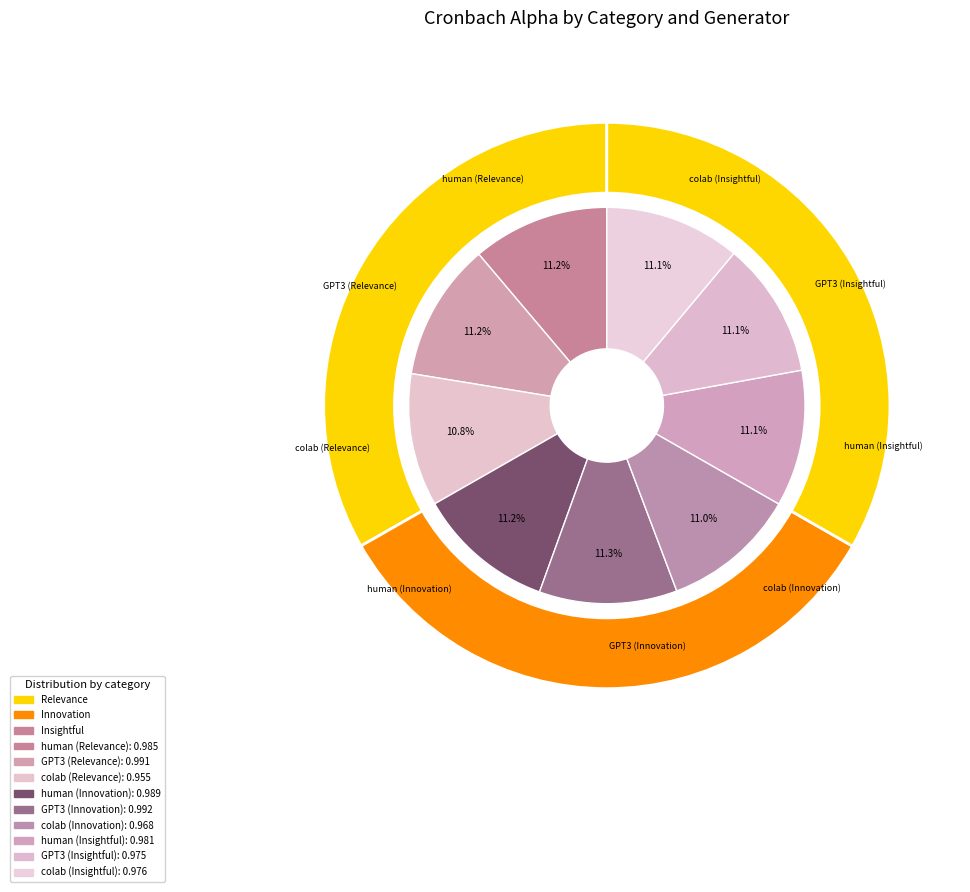

To the nearest percent, what percentage of the pie is GPT3 (Innovation)?

11%